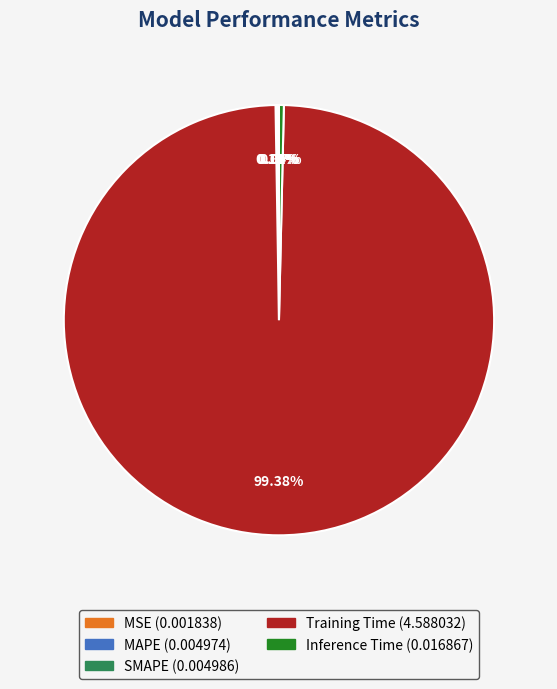

Is there any slice that represents more than half of the pie?

Yes